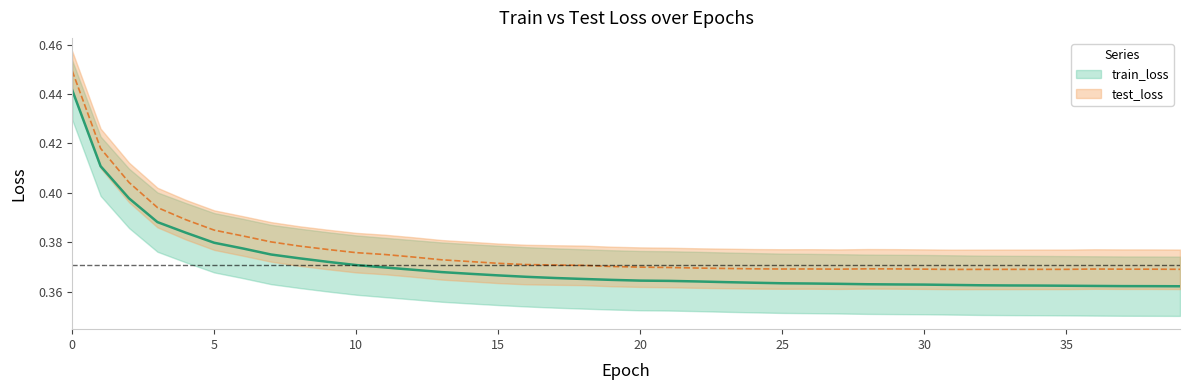

The train_loss series shows 0.4 at 14. True or false?

True